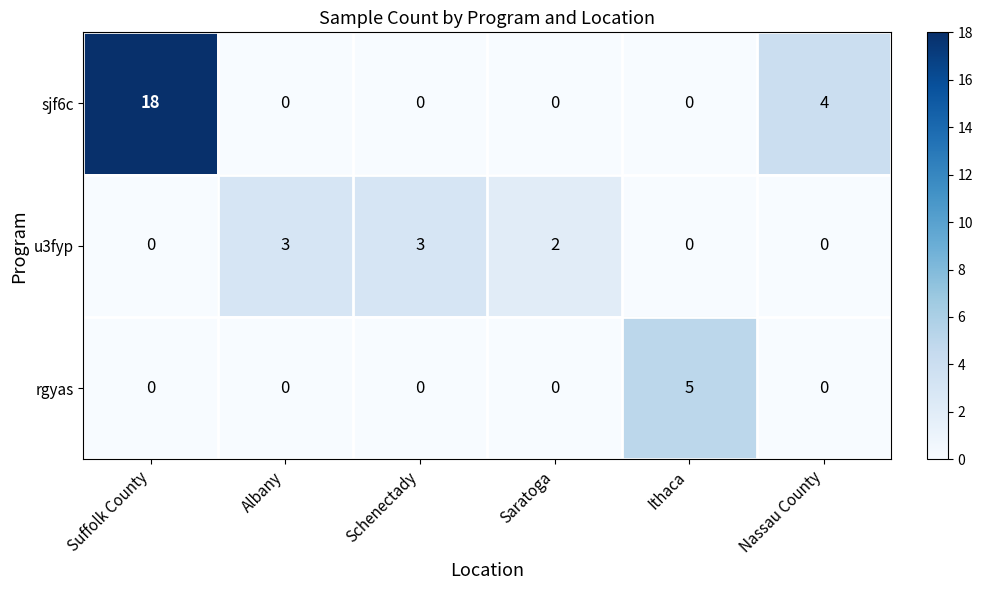

At which category does the chart reach its peak across all series?

Suffolk County